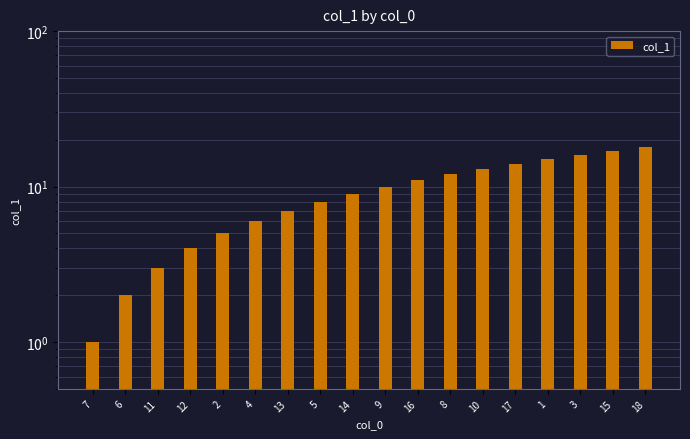

Is it true that the value at 4 is 6?

True